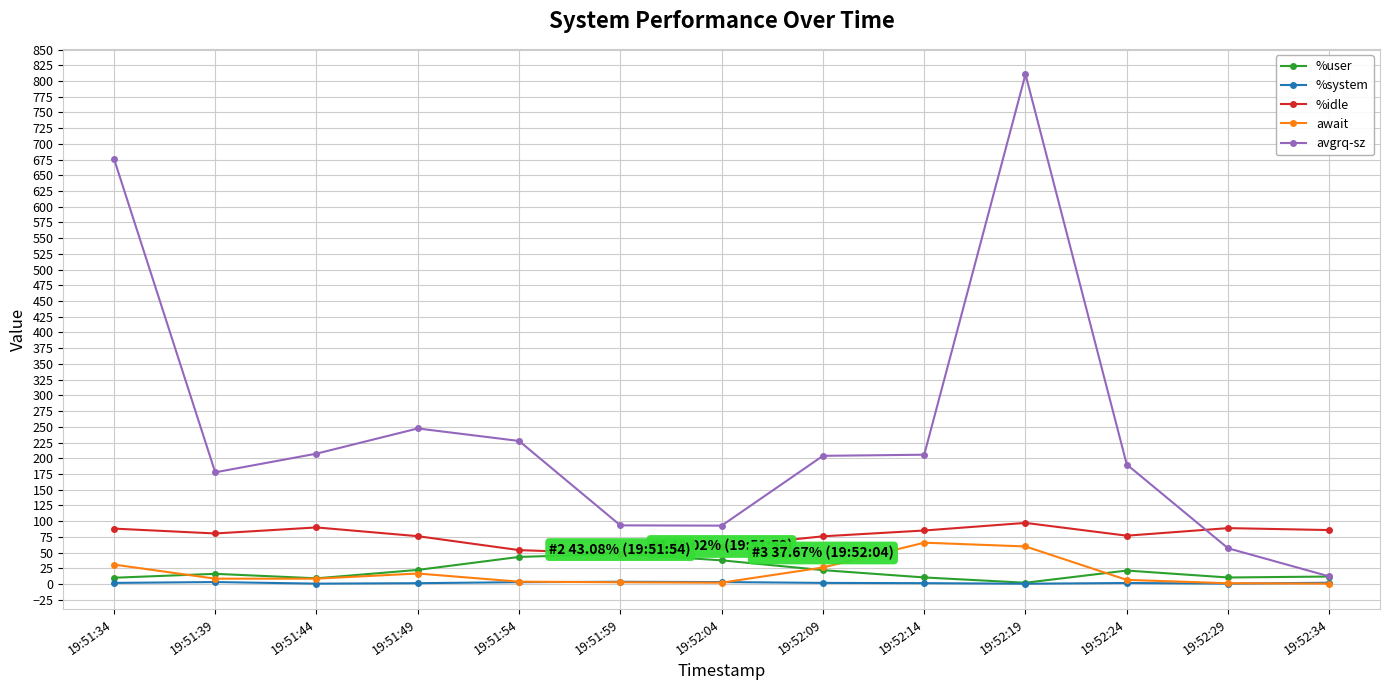

What is the value of the %user point at the 6th from the left?

48.0